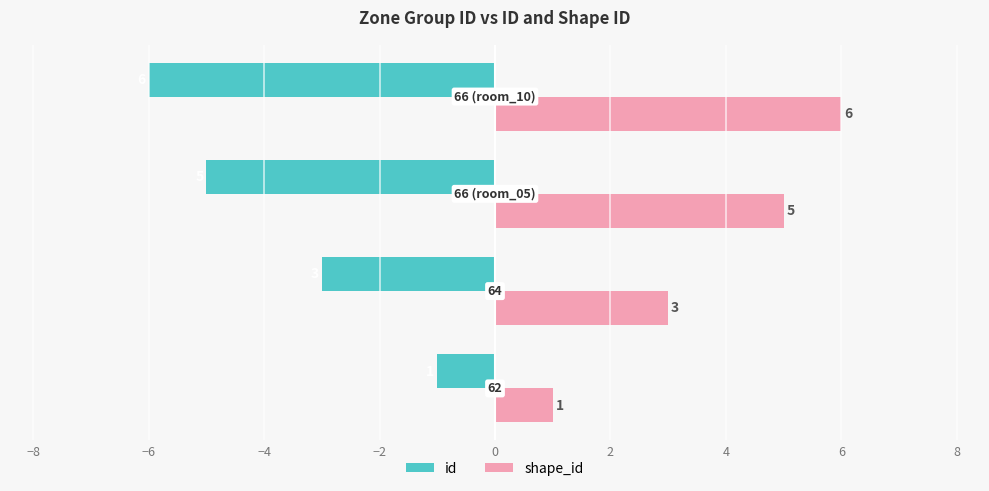

Rank the series by their average value, from highest to lowest.

shape_id, id